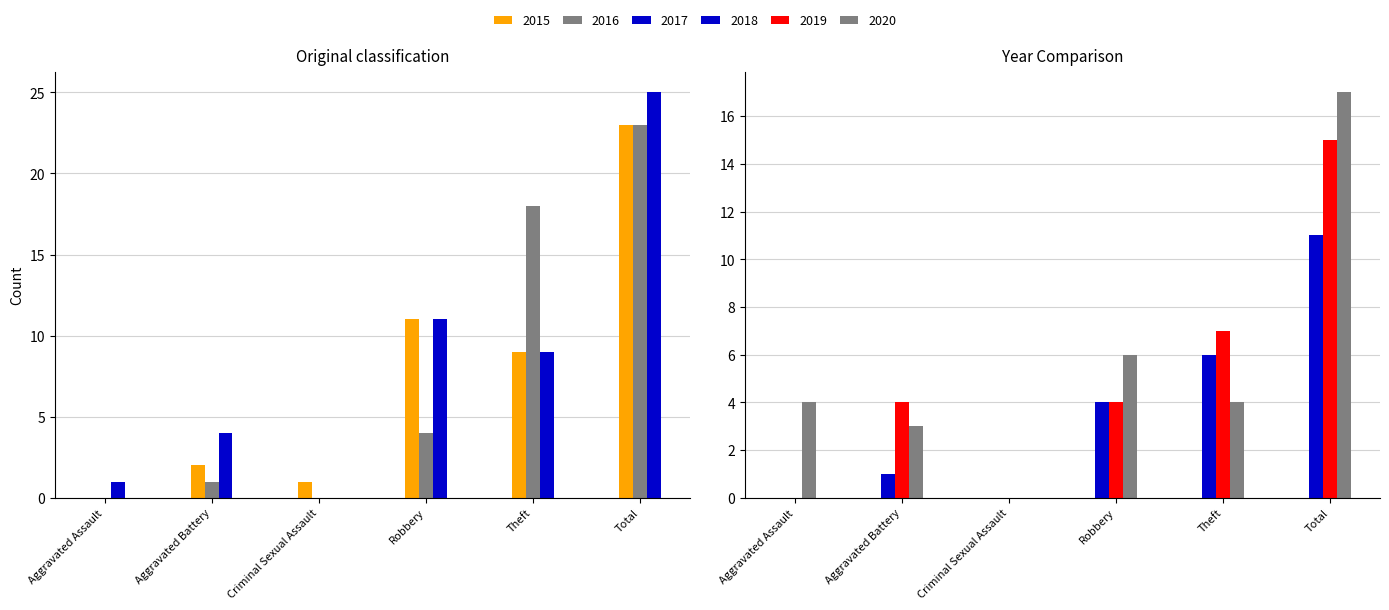

What is the difference between the maximum and minimum values in the 2020 series?

17